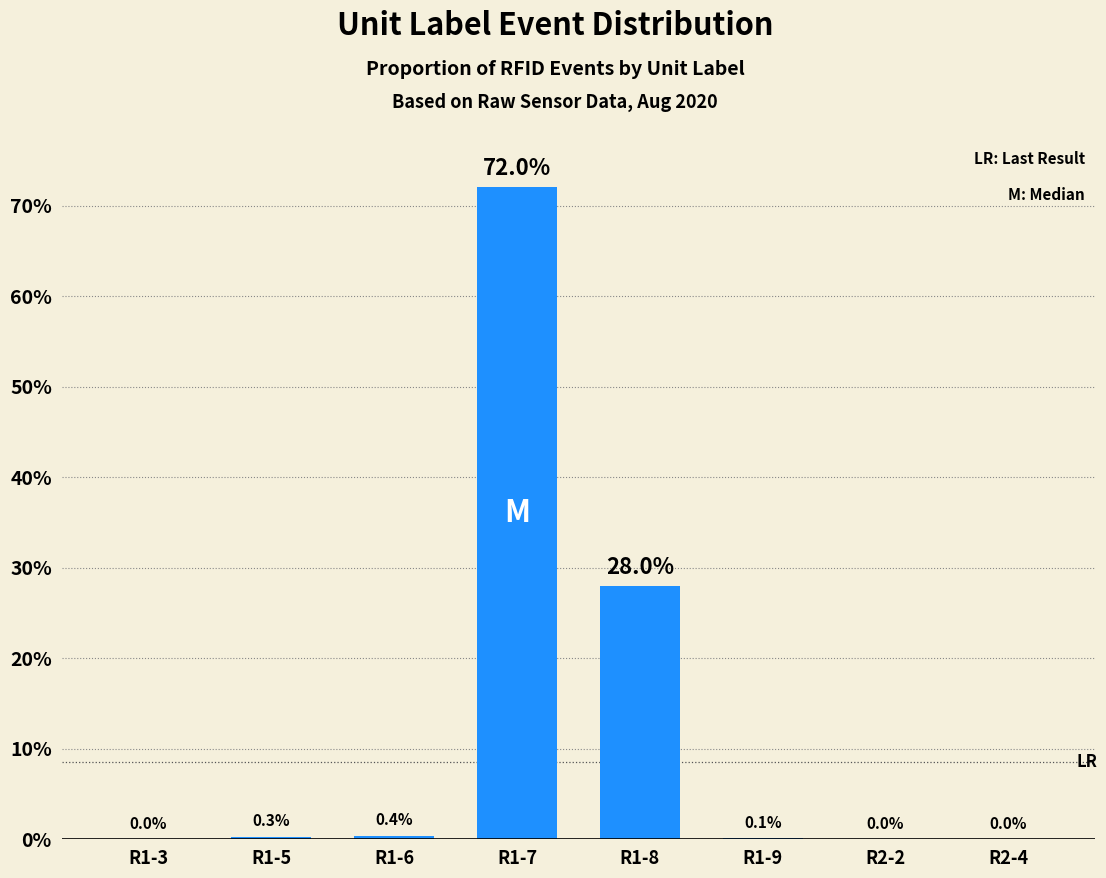

What is the sum of the values at R2-4 and R1-8?

28.0